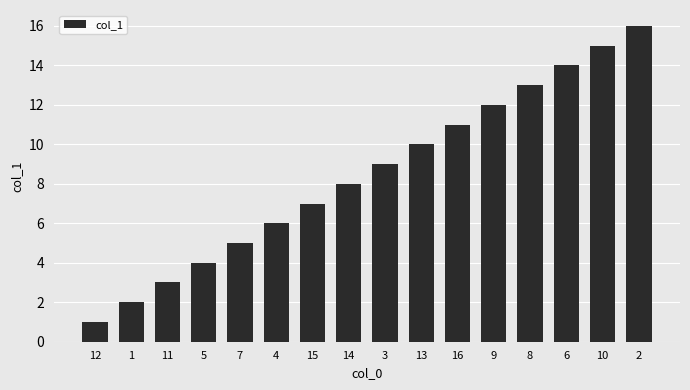

What value does the data have at 3?

9